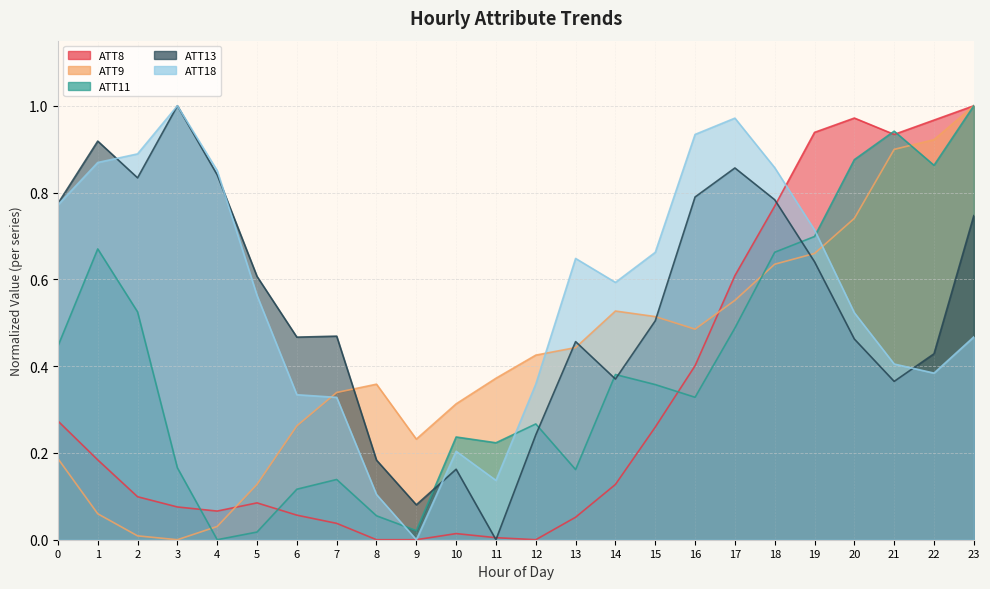

What are all the series names shown in the legend?

ATT8, ATT9, ATT11, ATT13, ATT18